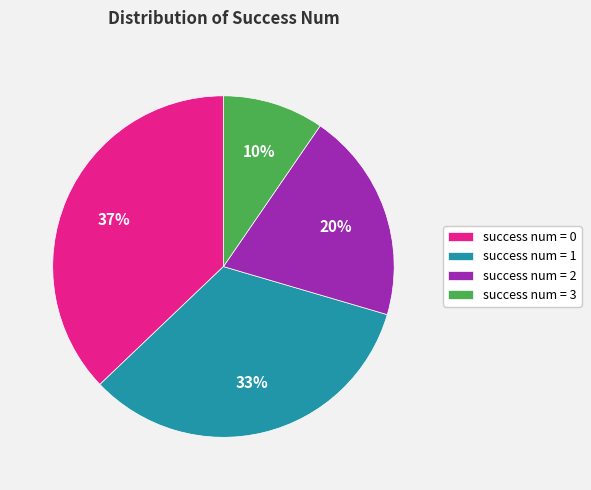

Is there any slice that represents more than half of the pie?

No